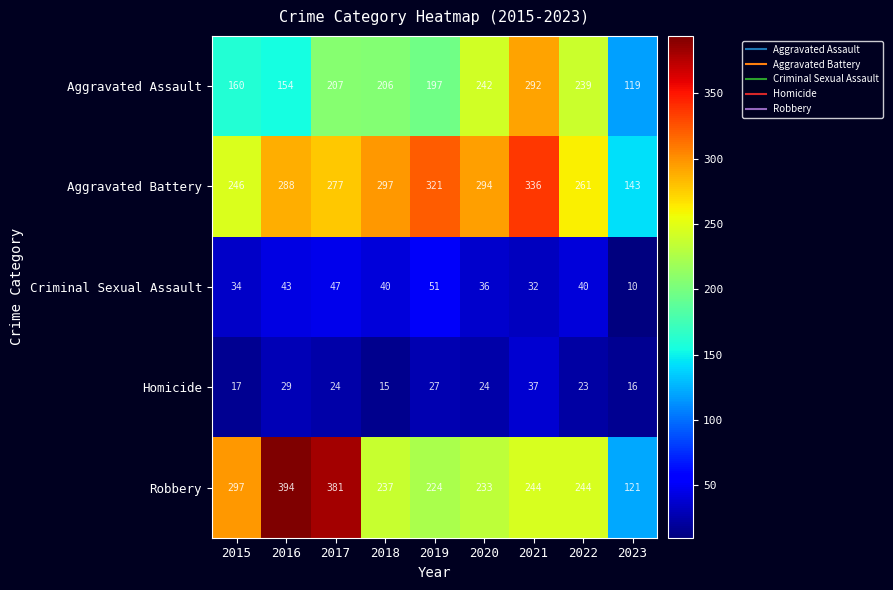

At which label does Criminal Sexual Assault first exceed 40?

2016